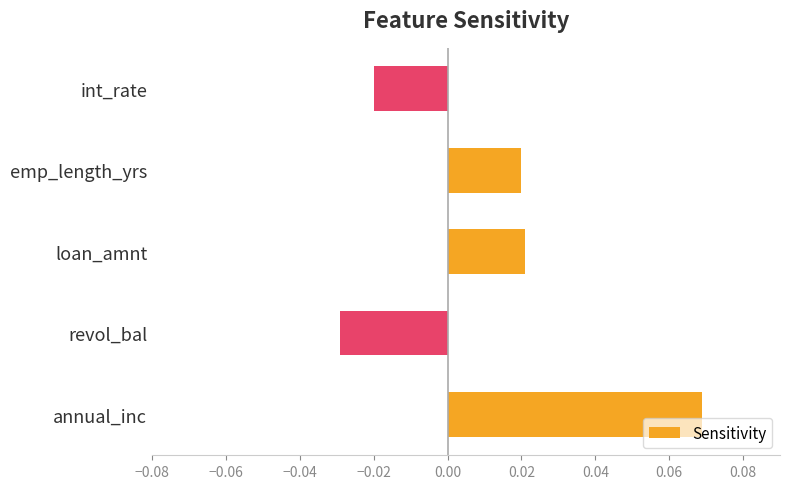

Which category has the highest value across all series?

annual_inc